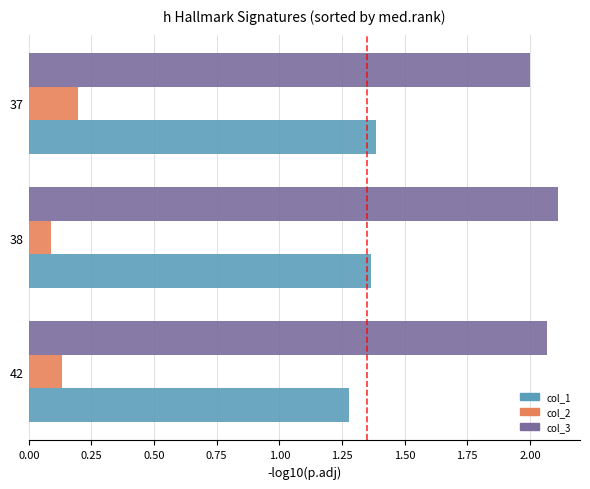

The value of col_3 at 42 is 0.9. True or false?

False